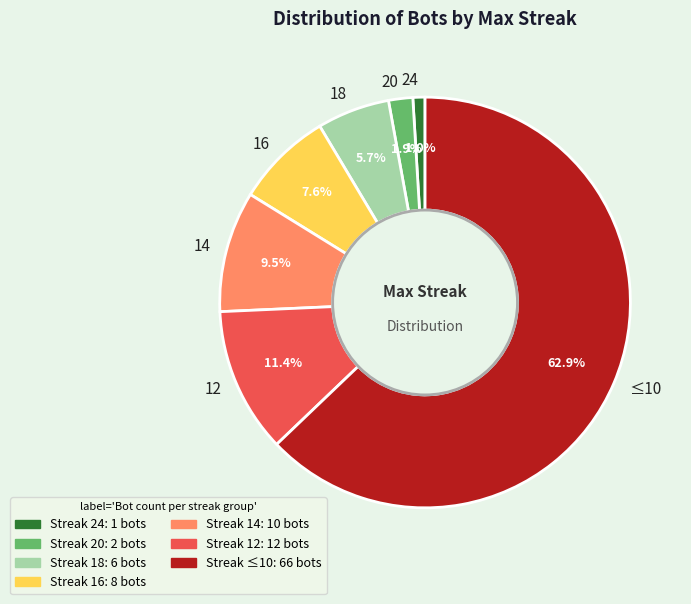

Is there a majority slice in this chart?

Yes